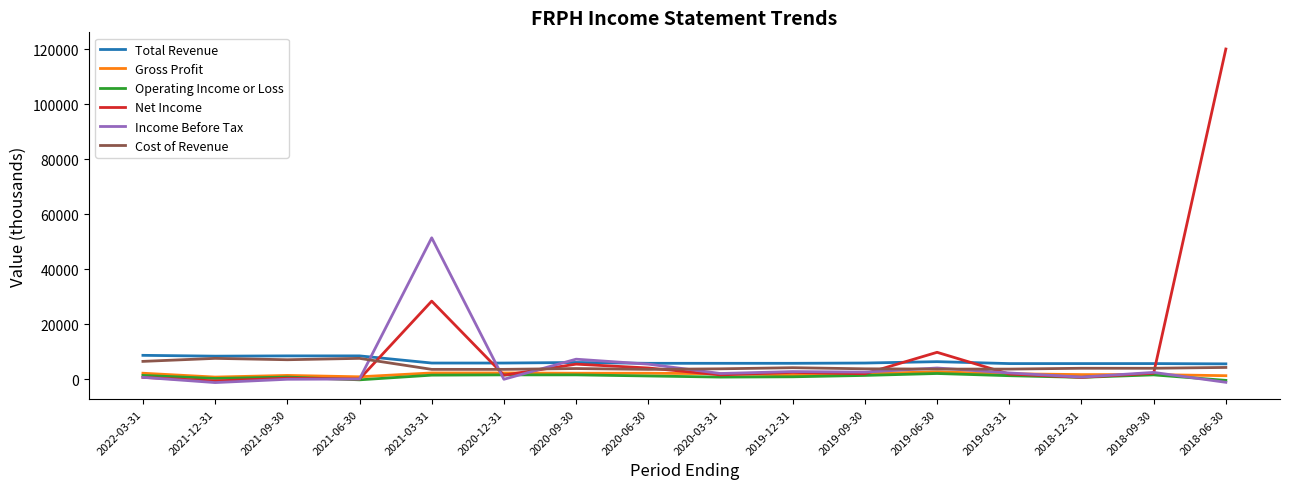

Which series has the widest spread of values?

Net Income